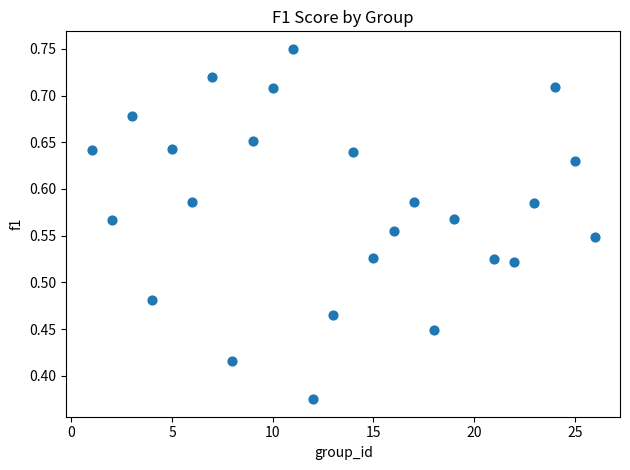

What is the range of X values (max minus min)?

25.0